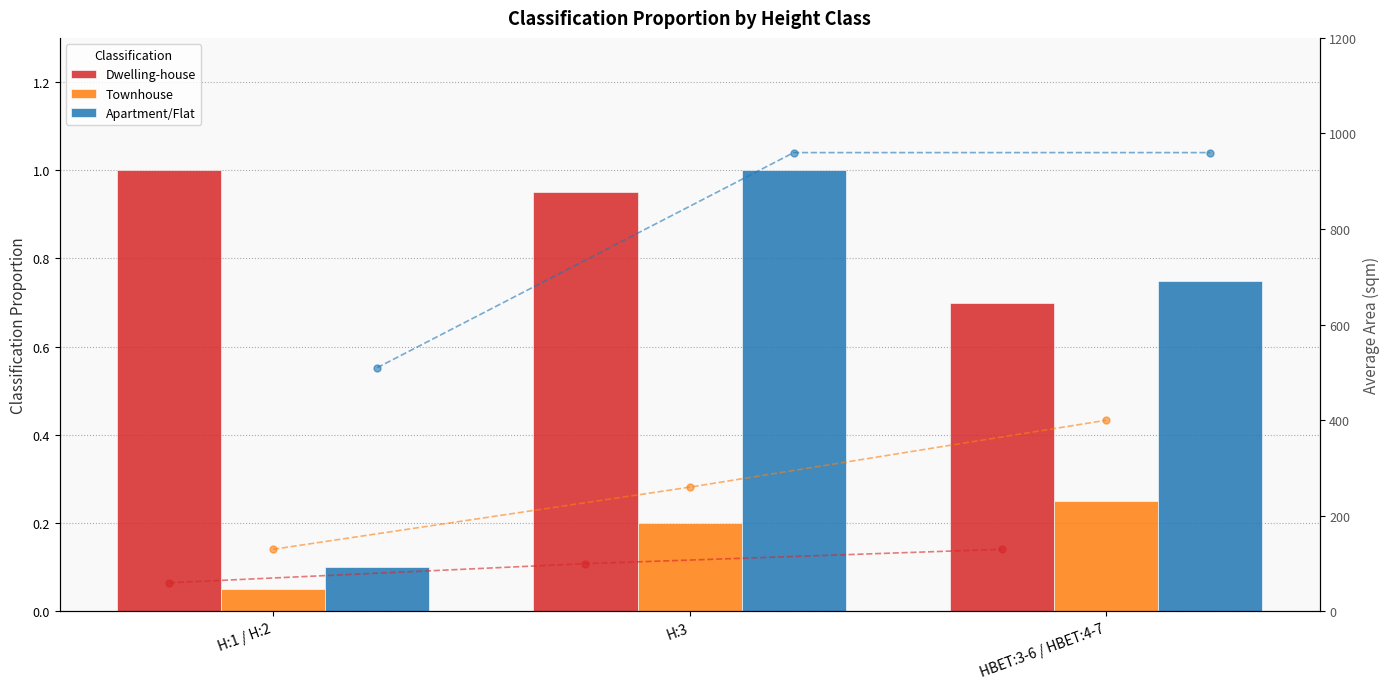

The value of Apartment/Flat at H:3 is 1.7. True or false?

False